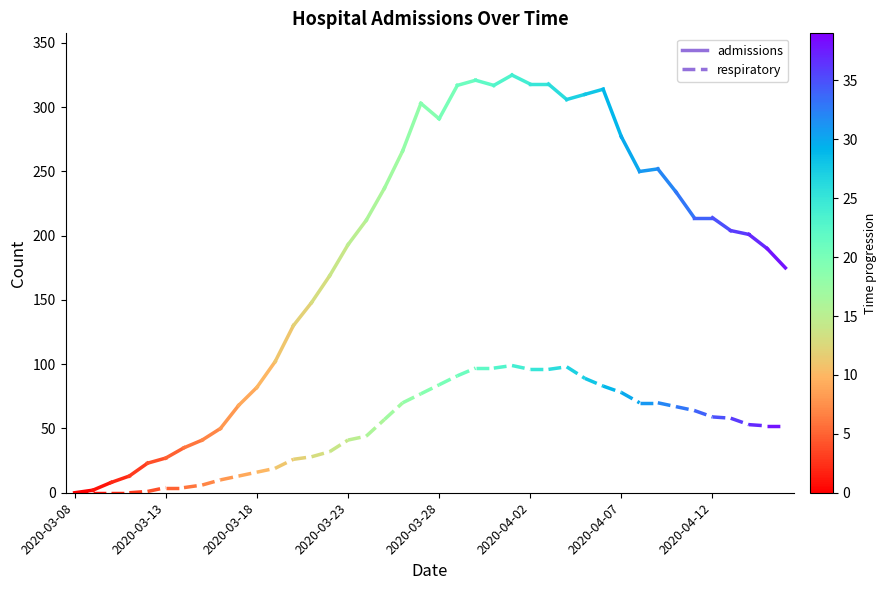

List the series in order of their overall mean, lowest first.

respiratory, admissions